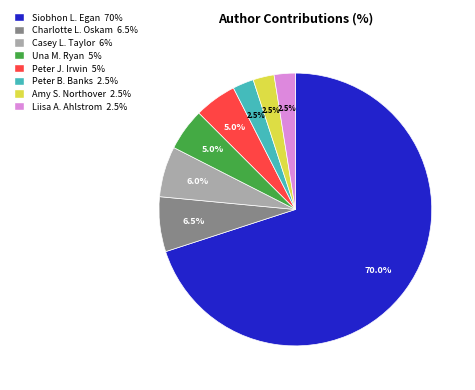

To the nearest percent, what portion does Siobhon L. Egan represent?

70%